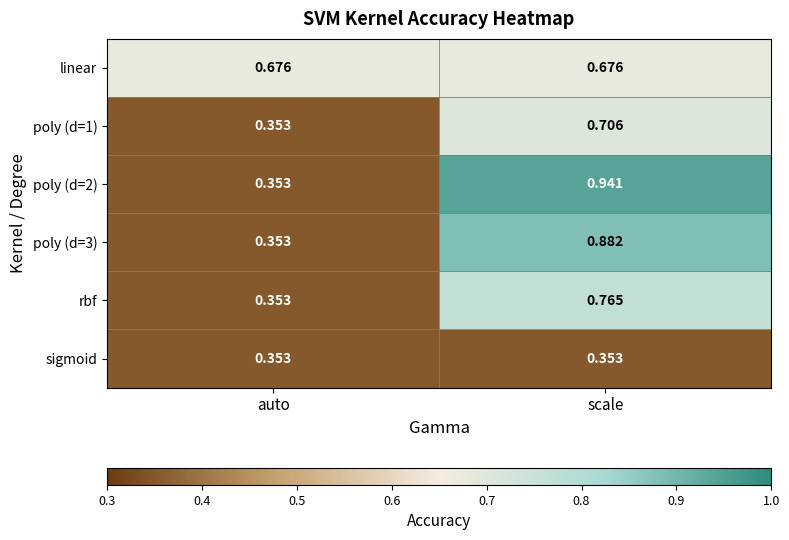

At which label does poly (d=1) reach its minimum?

auto